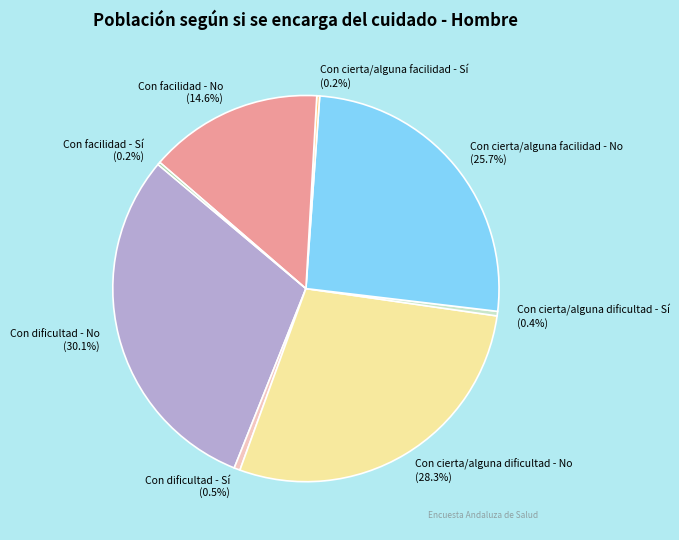

The Con dificultad - Sí slice represents 11% of the pie. True or false?

False